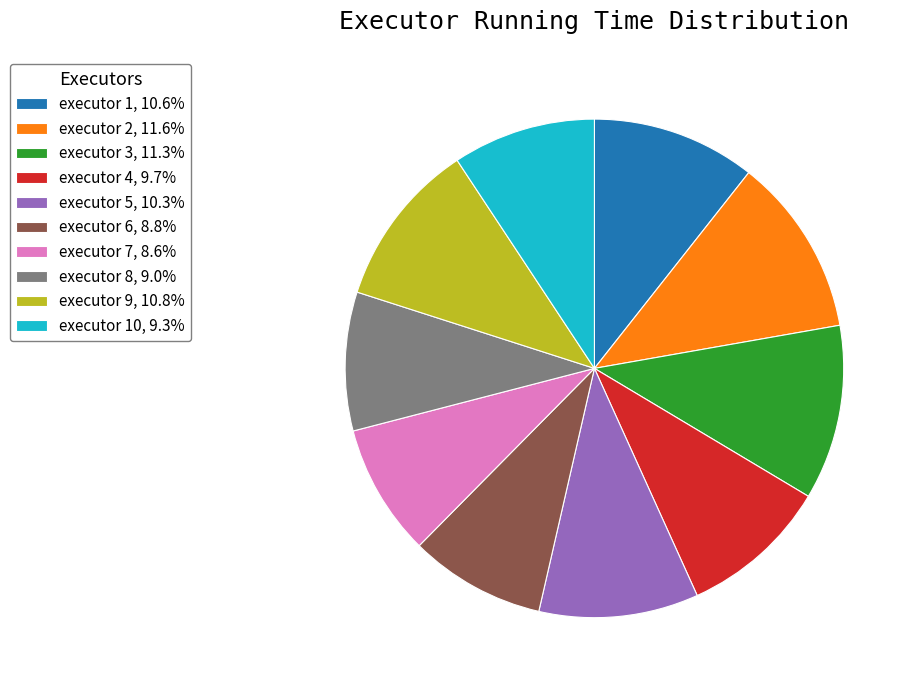

What is the ratio of the value at executor 4, 9.7% to the value at executor 5, 10.3%?

0.9